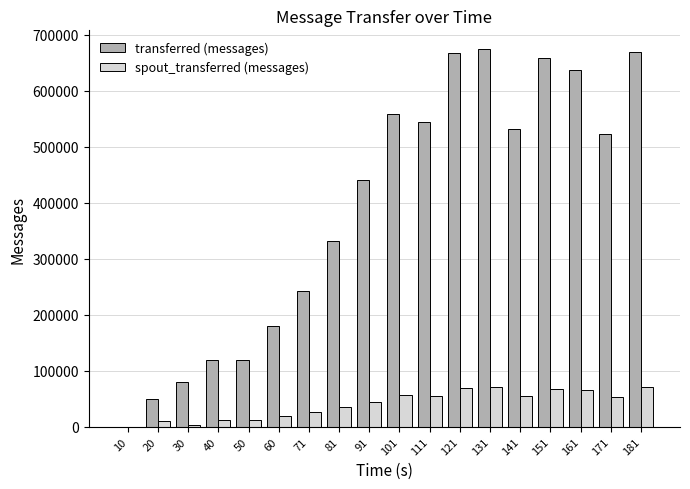

Which series has the largest total across all categories?

transferred (messages)